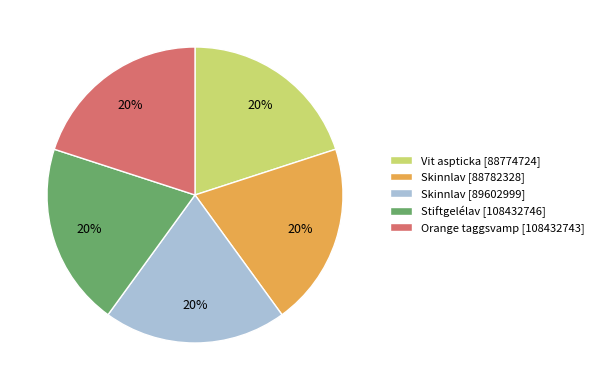

To the nearest percent, what percentage of the pie is Orange taggsvamp [108432743]?

20%